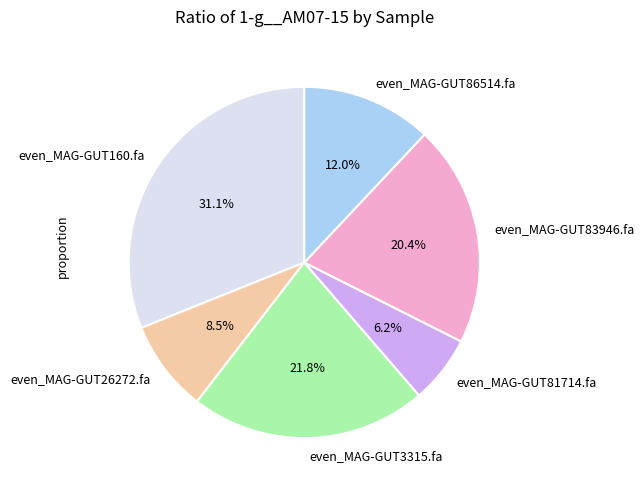

How much of the chart is everything except even_MAG-GUT26272.fa?

91.5%